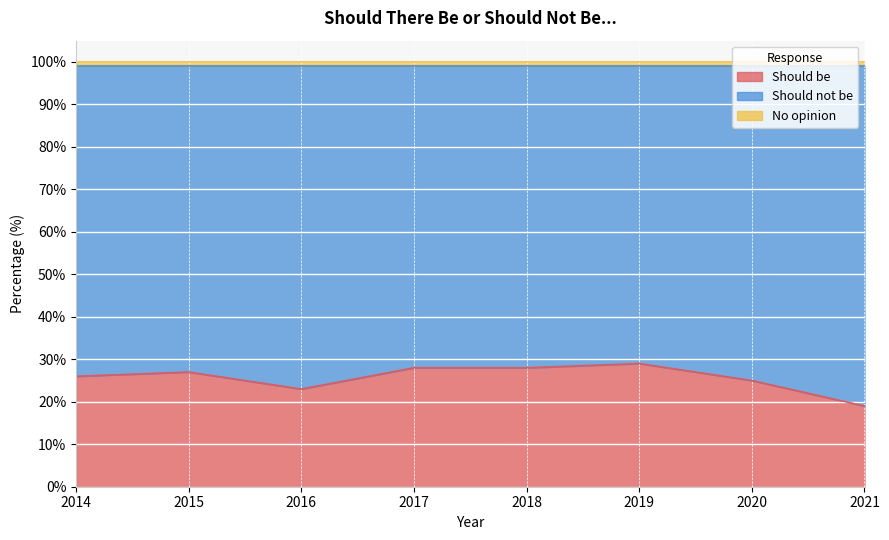

True or false: No opinion and Should be intersect in this chart.

False